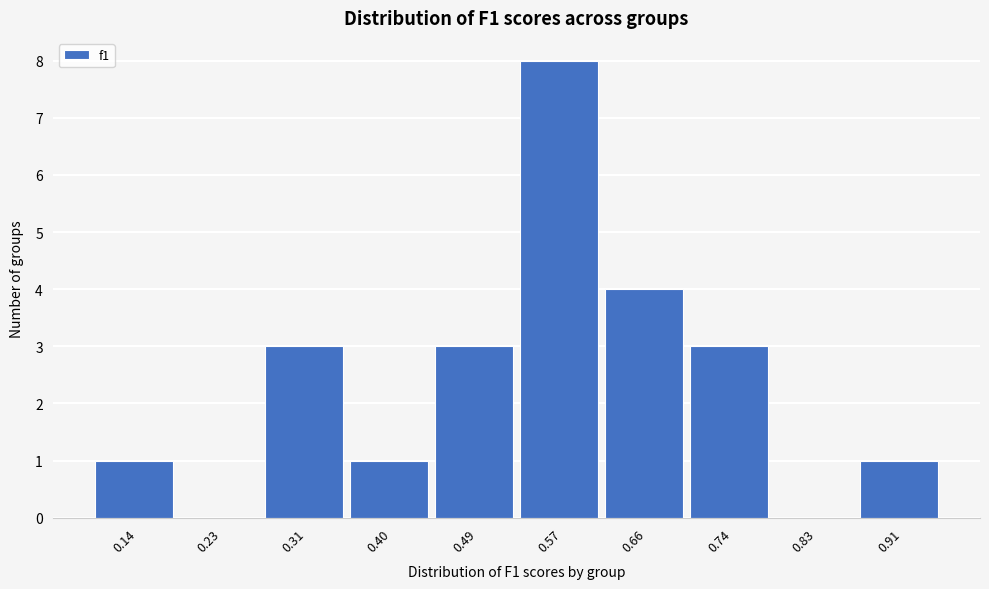

Reading right to left, list all the values displayed in this chart.

0.91=1	0.83=0	0.74=3	0.66=4	0.57=8	0.49=3	0.40=1	0.31=3	0.23=0	0.14=1